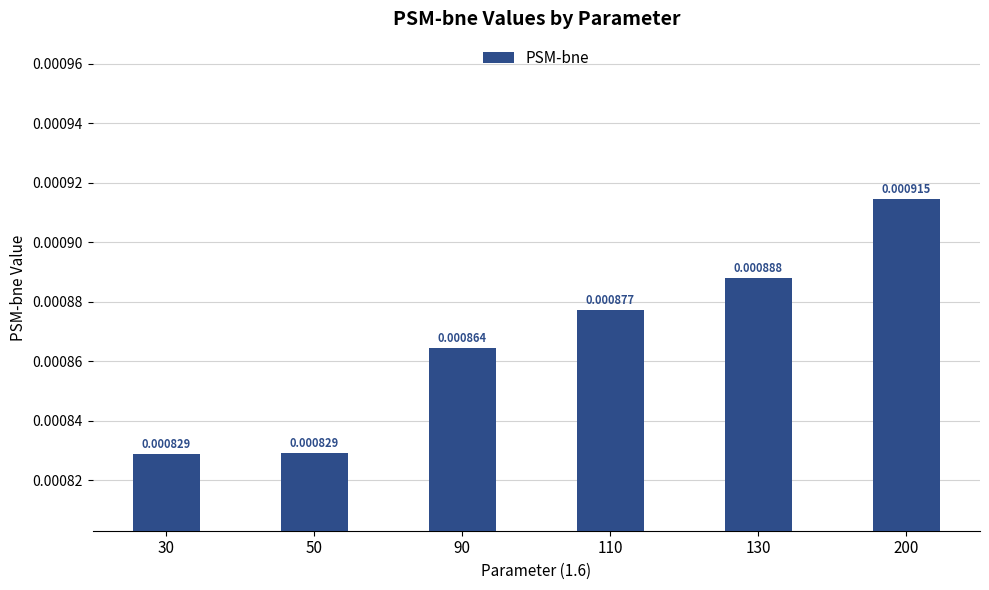

Count the values in the range 0 to 1.

6